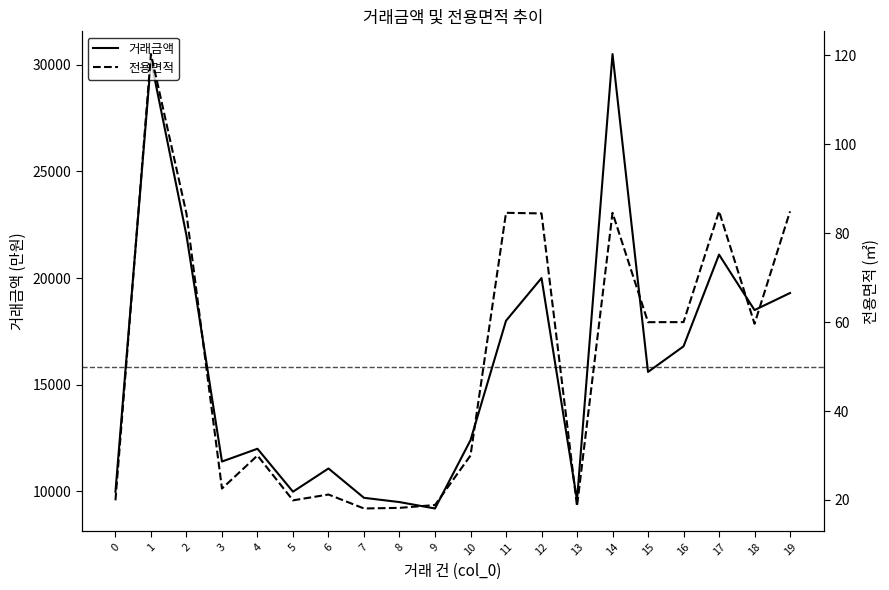

Which category has the lowest value across all series?

7